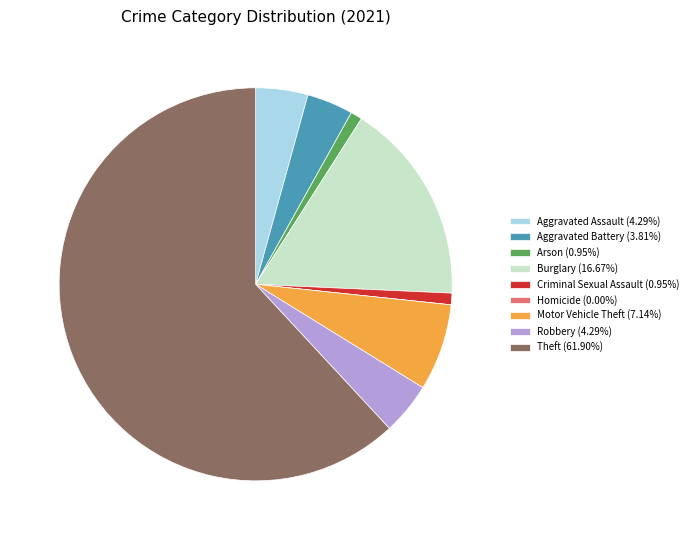

Is the sum of Theft (61.90%) and Aggravated Battery (3.81%) greater than half?

Yes